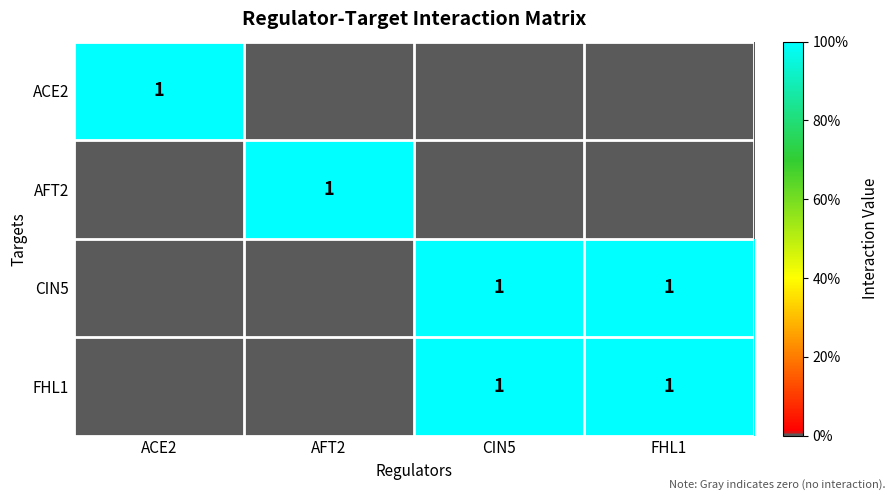

True or false: ACE2 has a value of 2 at ACE2.

False